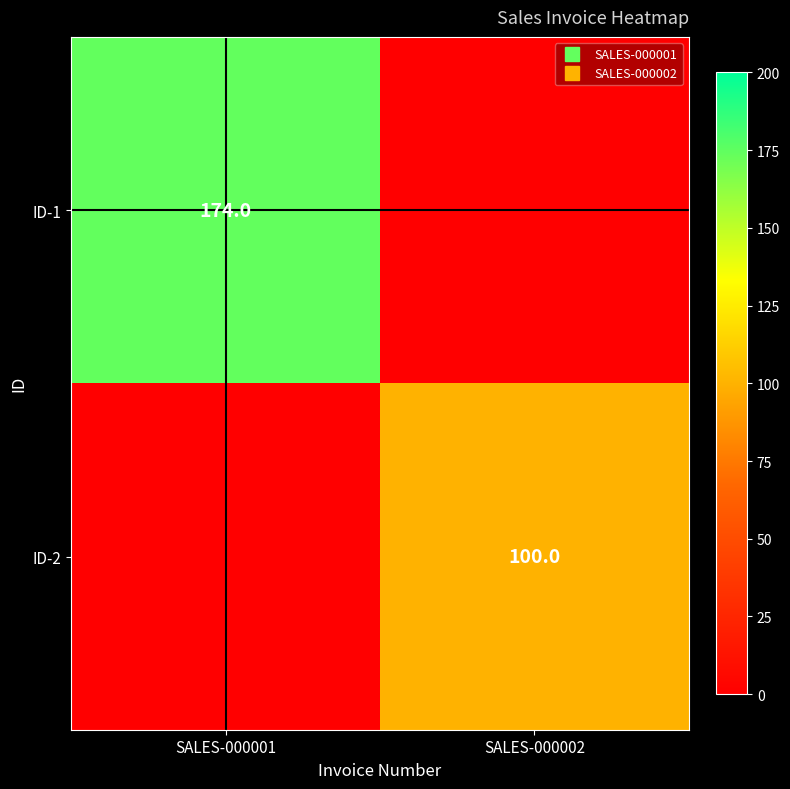

Which category has the lowest value in the ID-2 series?

SALES-000001